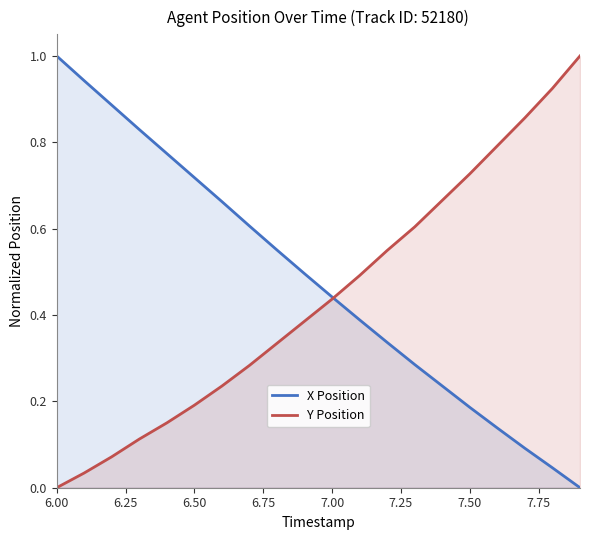

The value of Y Position at 6.50 is 0.2. True or false?

True